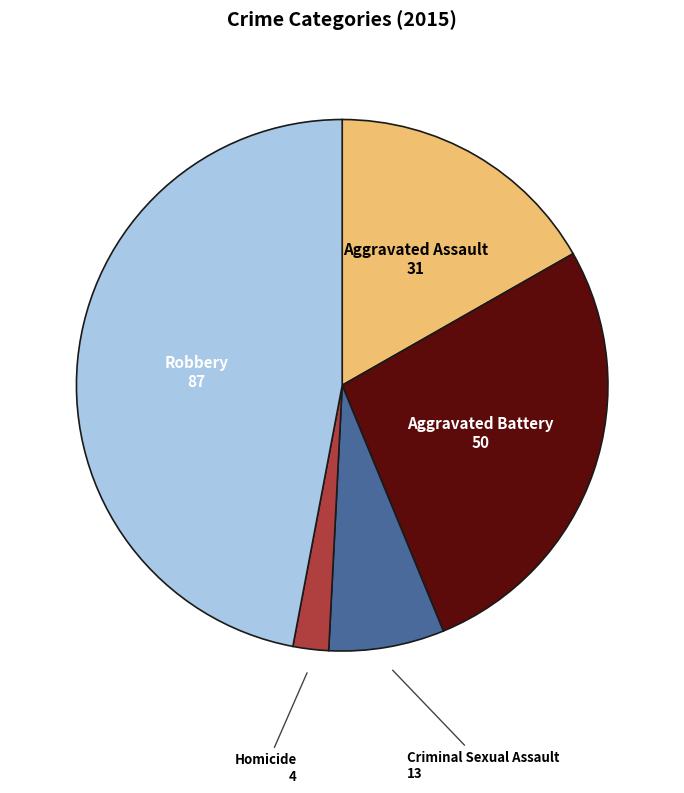

Does any single category account for the majority?

No